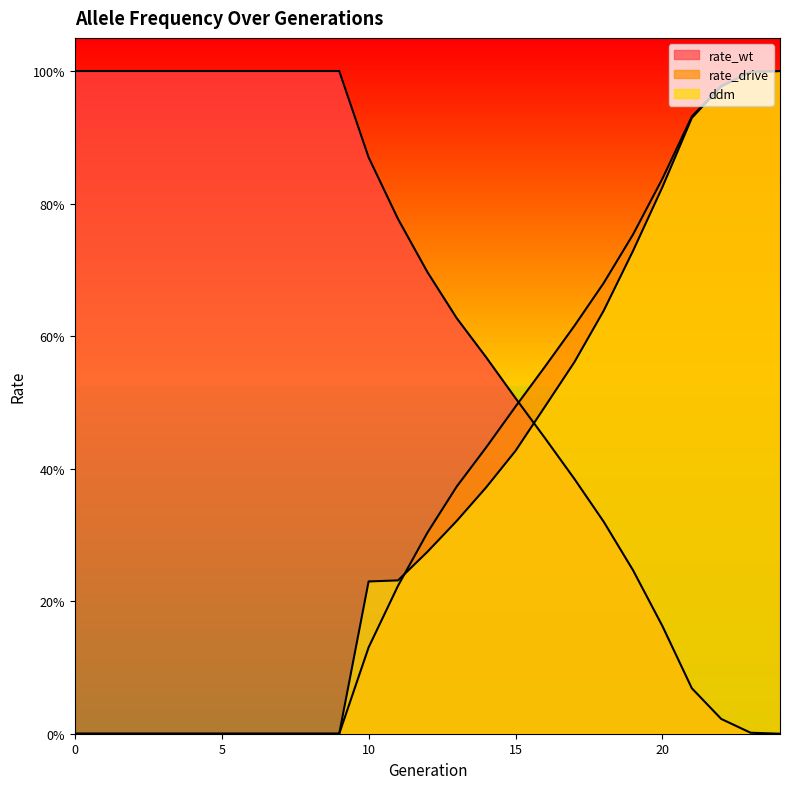

Read the rate_wt value at 14.

0.6